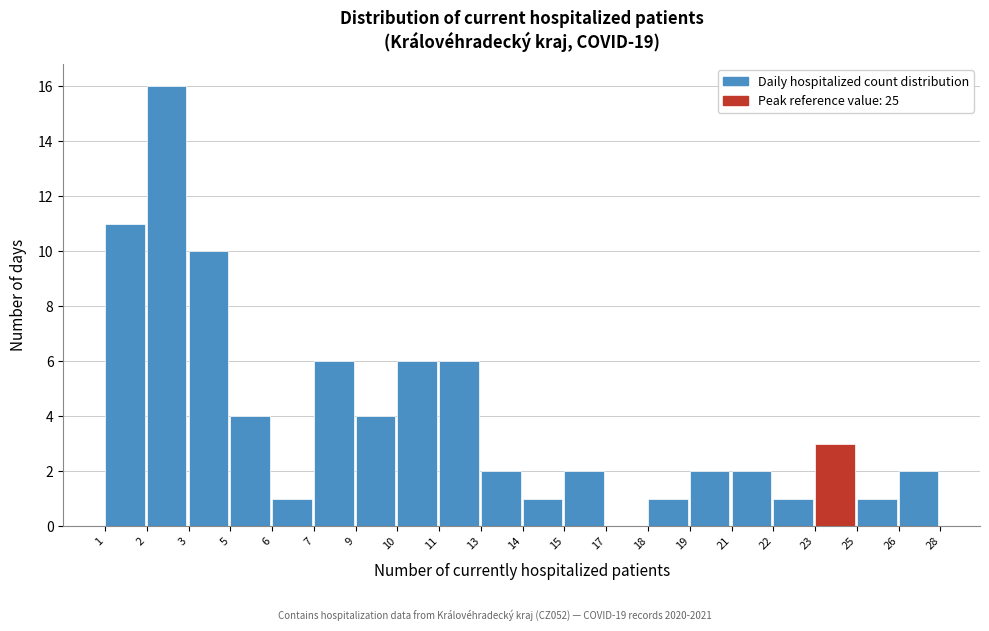

Reading left to right, extract all data points from this chart.

1=11	2=16	3=10	5=4	6=1	7=6	9=4	10=6	11=6	13=2	14=1	15=2	17=0	18=1	19=2	21=2	22=1	23=3	25=1	26=2